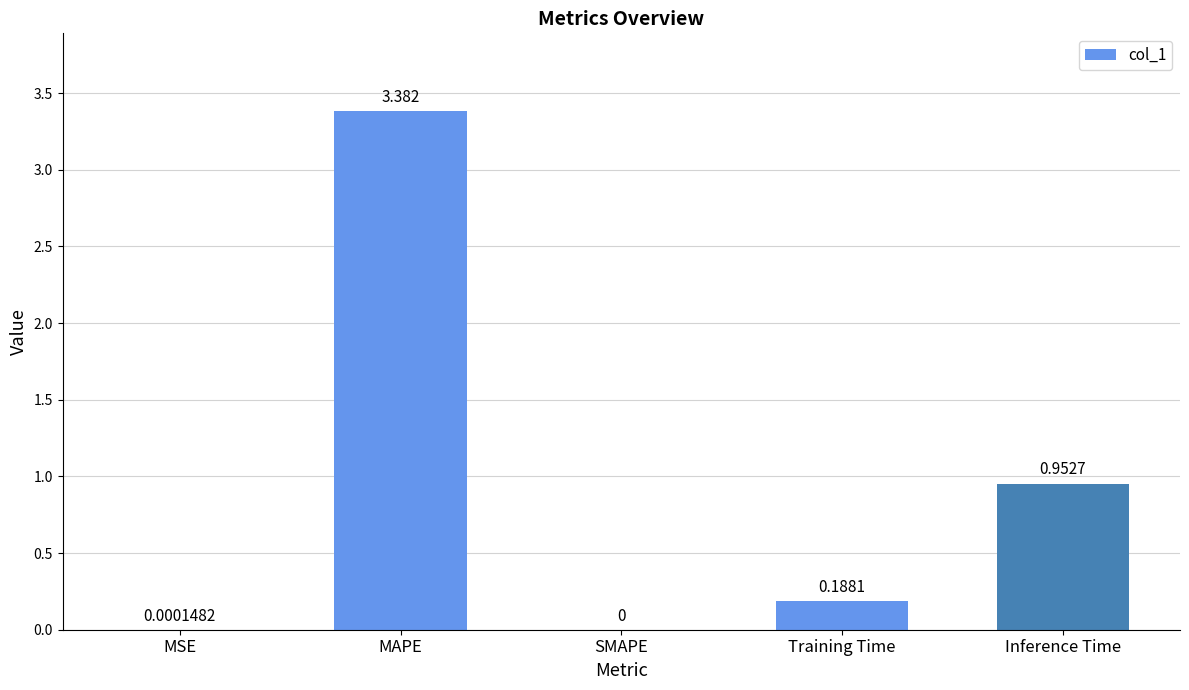

At which label is the value closest to 1?

Inference Time